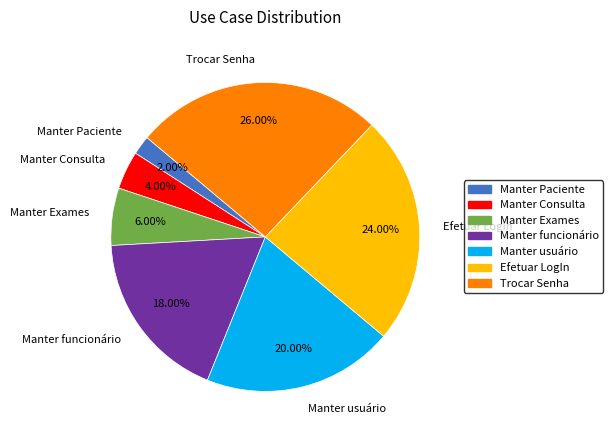

Rank the categories by value from highest to lowest.

Trocar Senha, Efetuar LogIn, Manter usuário, Manter funcionário, Manter Exames, Manter Consulta, Manter Paciente